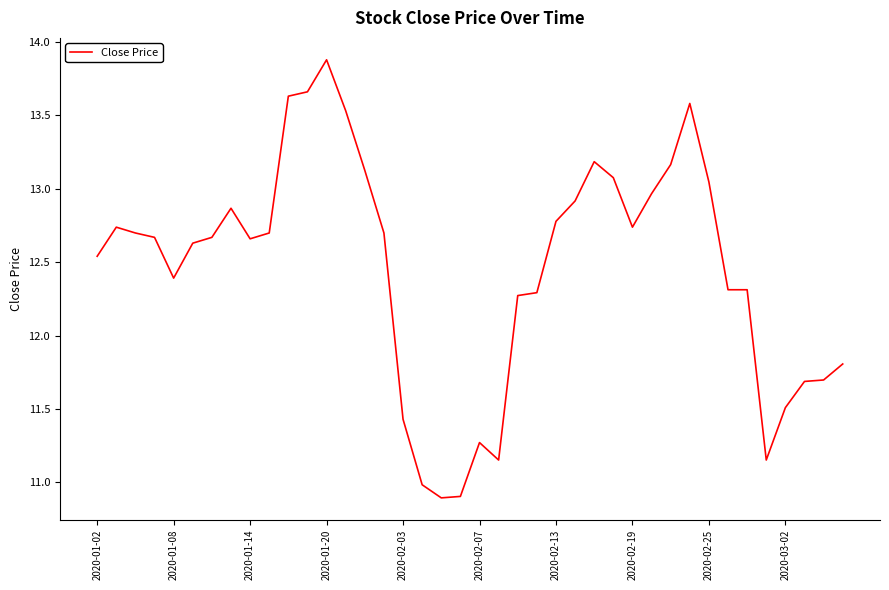

What is the difference between the maximum and minimum values?

3.0